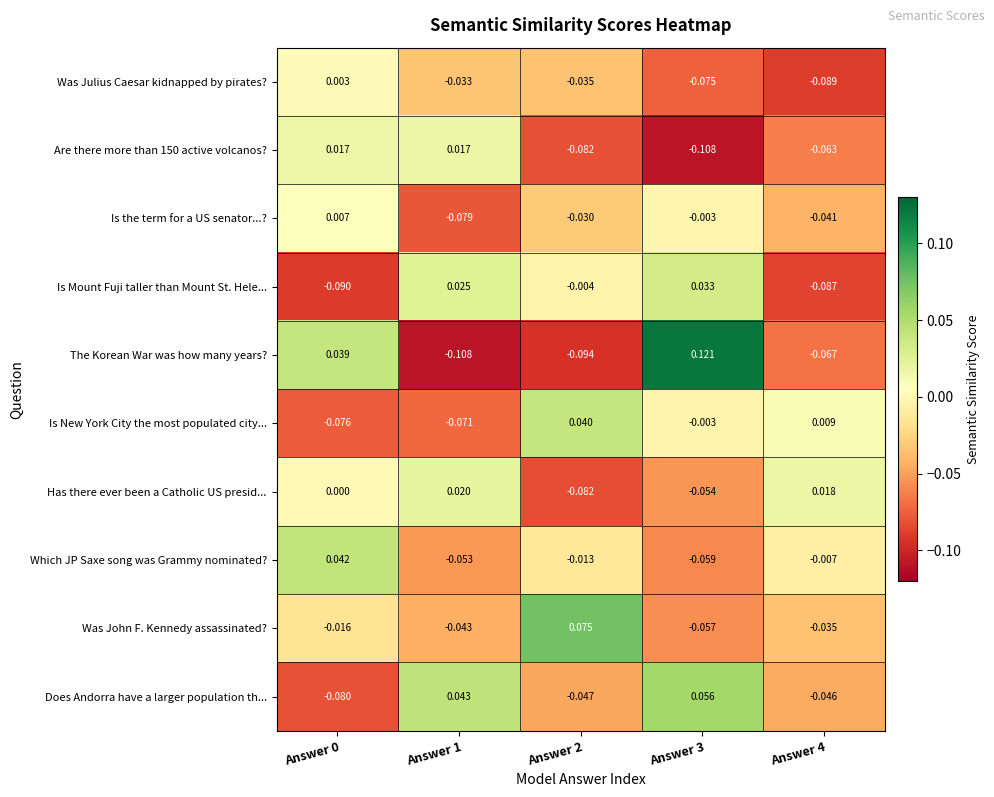

Is the value of Was John F. Kennedy assassinated? at Answer 0 greater than the value of Which JP Saxe song was Grammy nominated? at Answer 3?

Yes